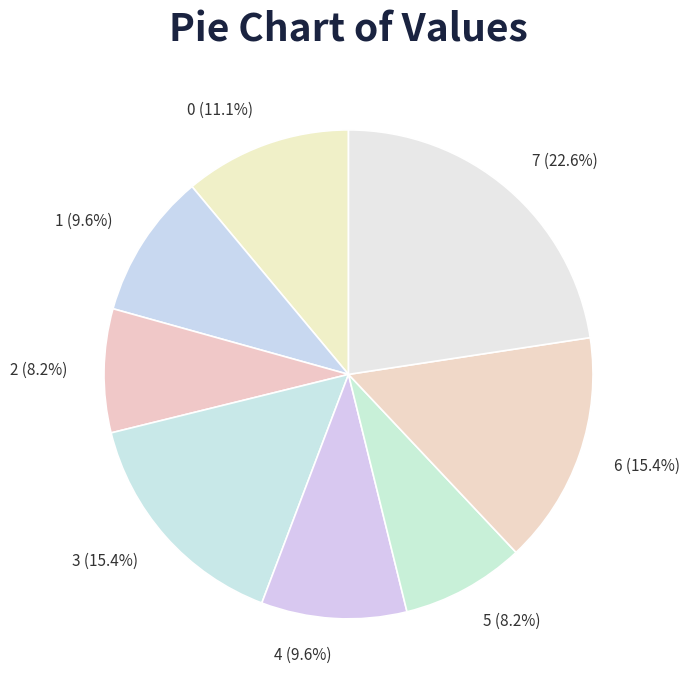

To the nearest percent, what is the combined percentage of 4 and 5?

18%